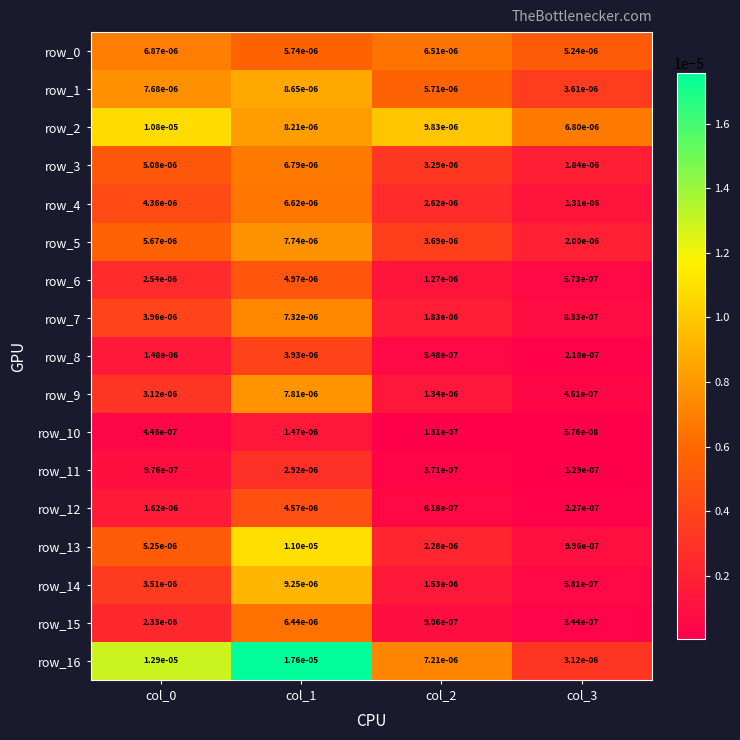

Count the number of data series in this chart.

17